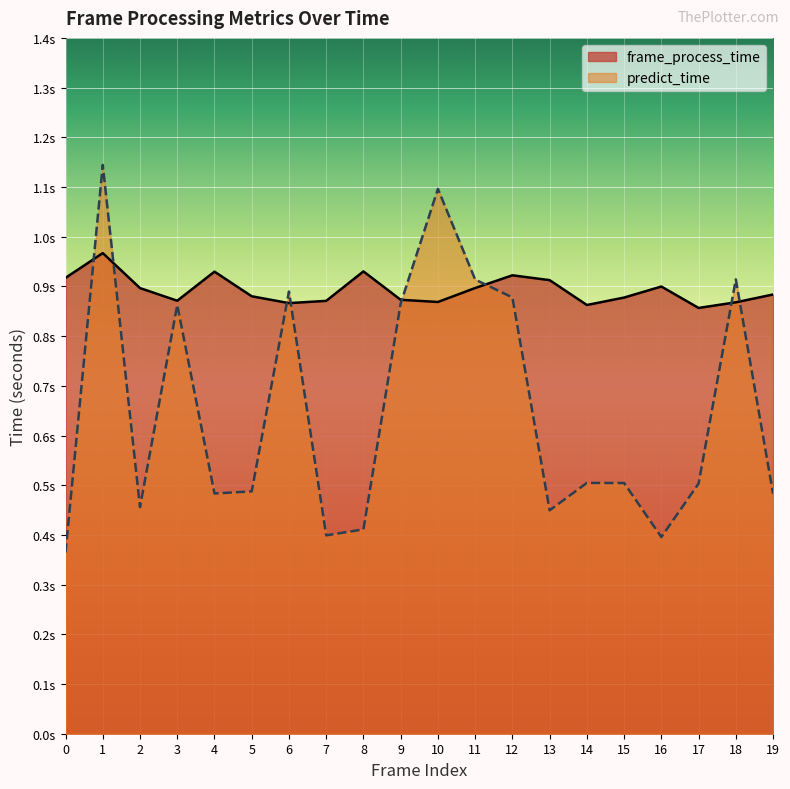

Between 18 and 15, which is larger?

15